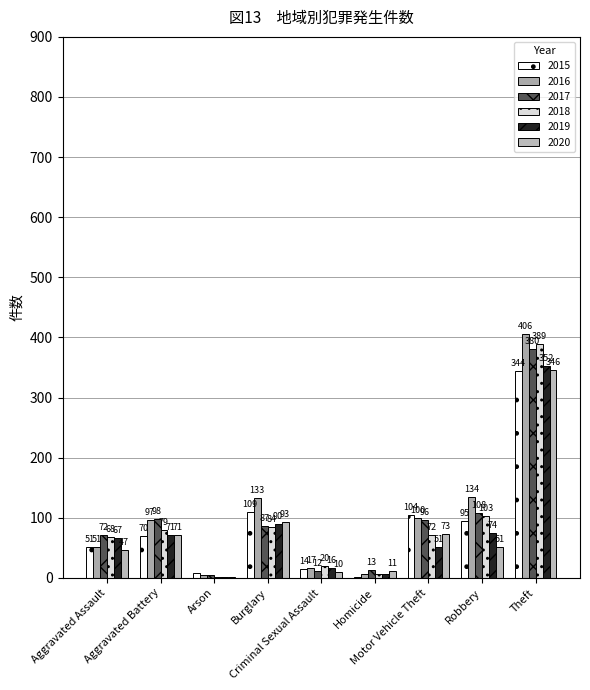

What is the maximum value shown in the chart?

406